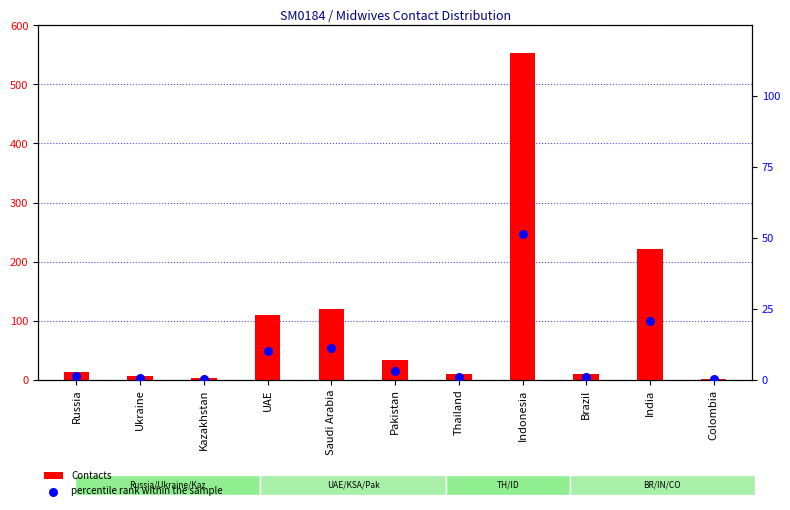

At which category is the sum across all series the highest?

Indonesia